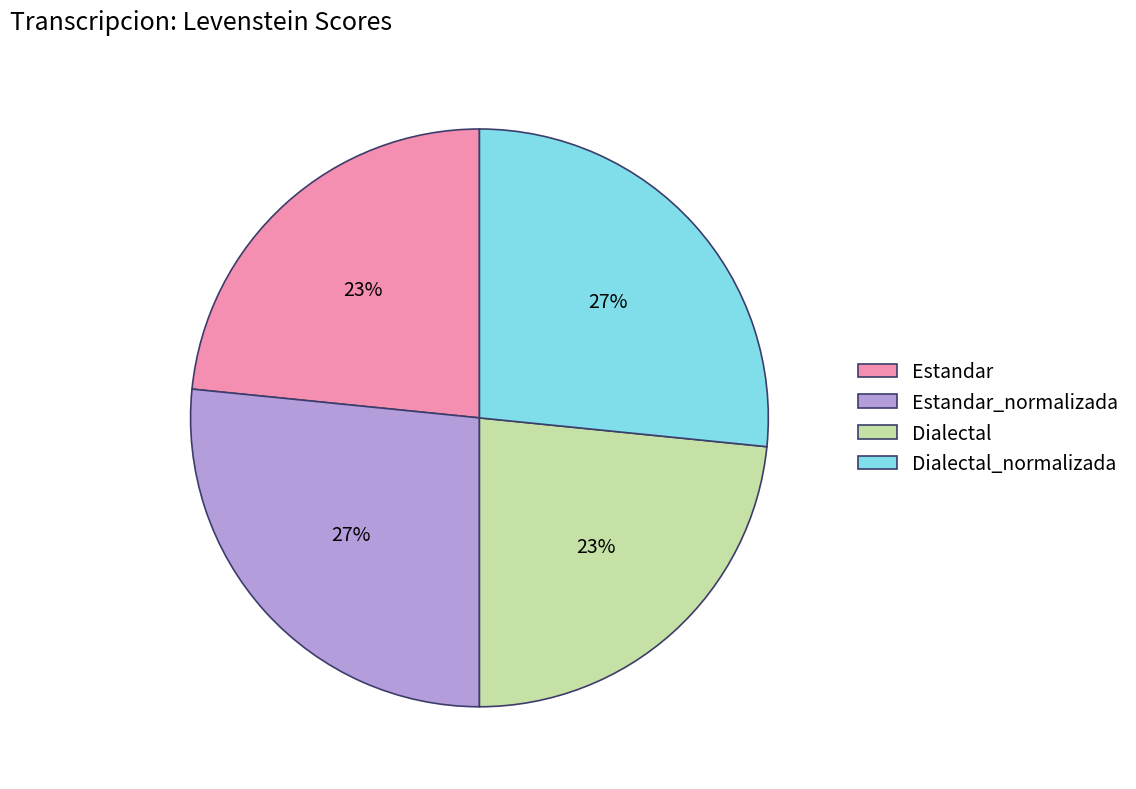

Is there a majority slice in this chart?

No